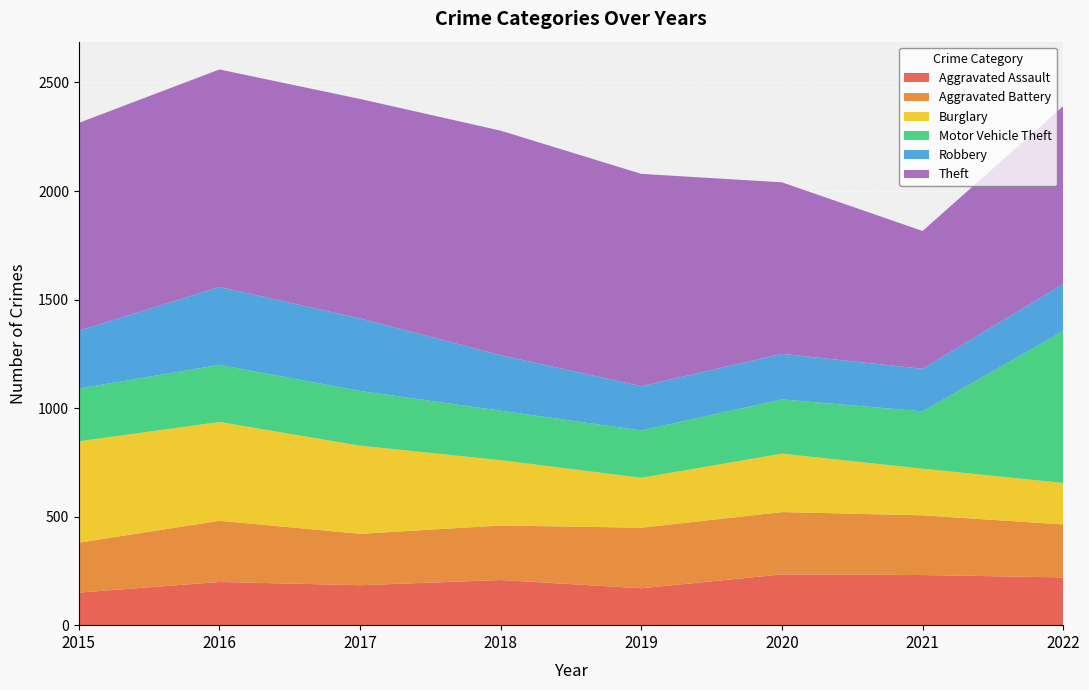

Reading left to right, what are all the values shown in this chart?

Aggravated Assault: 2015=150	2016=199	2017=184	2018=208	2019=170	2020=234	2021=231	2022=220
Aggravated Battery: 2015=230	2016=282	2017=237	2018=251	2019=279	2020=287	2021=275	2022=244
Burglary: 2015=467	2016=455	2017=406	2018=301	2019=230	2020=269	2021=215	2022=191
Motor Vehicle Theft: 2015=243	2016=263	2017=252	2018=228	2019=218	2020=250	2021=264	2022=700
Robbery: 2015=266	2016=359	2017=334	2018=256	2019=204	2020=210	2021=196	2022=216
Theft: 2015=958	2016=1002	2017=1011	2018=1034	2019=978	2020=790	2021=635	2022=820